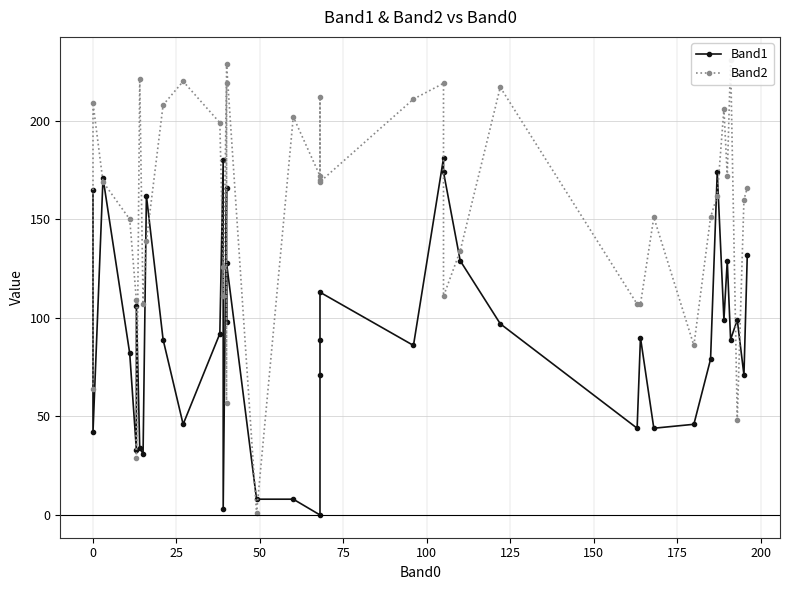

The Band1 series shows 86 at 19. True or false?

False